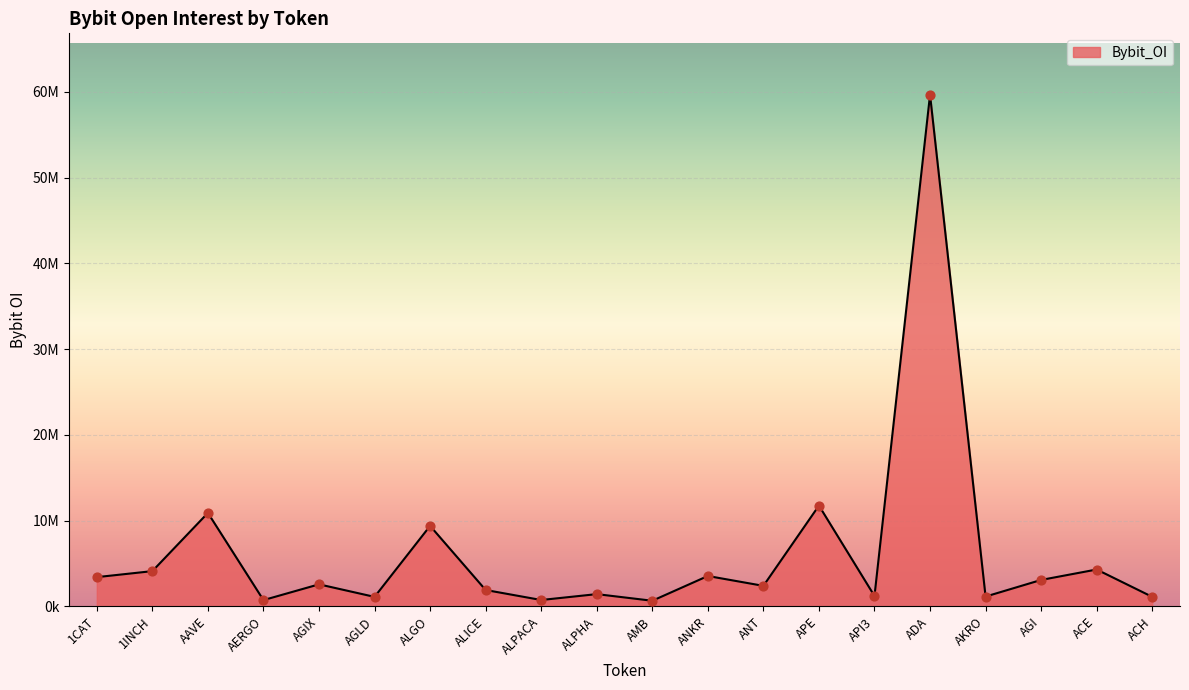

Approximately how many times larger is the value at ACE compared to ALPACA?

5.8